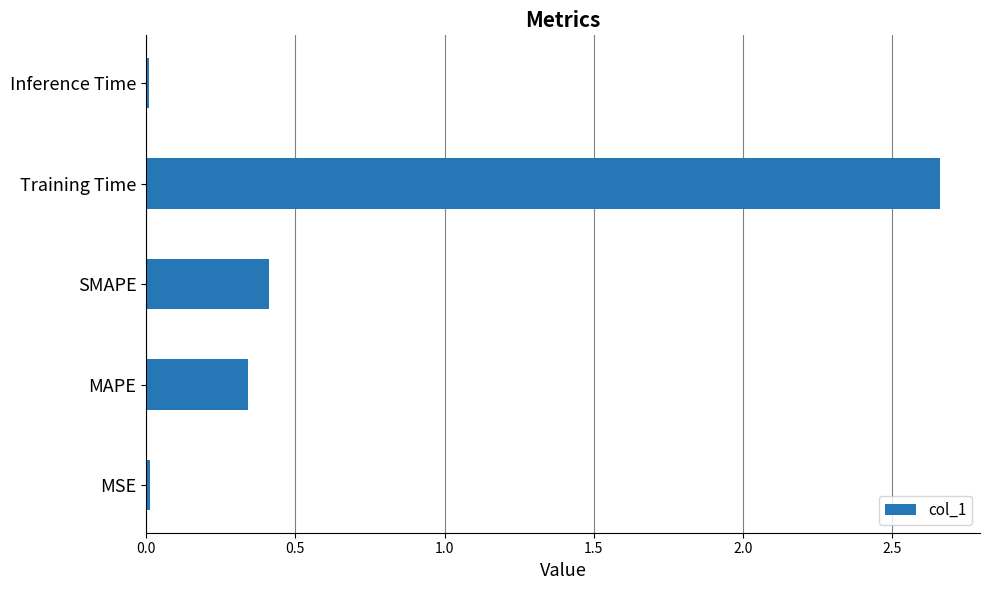

The value at SMAPE is 0.2. True or false?

False